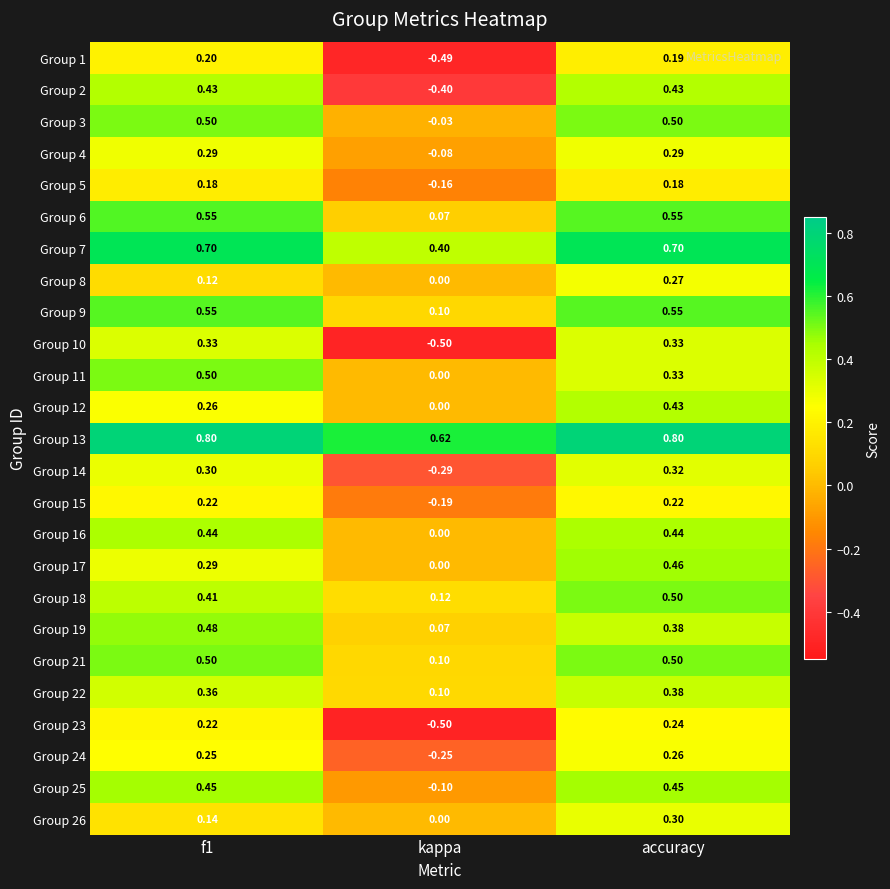

At which category is the sum across all series the highest?

accuracy